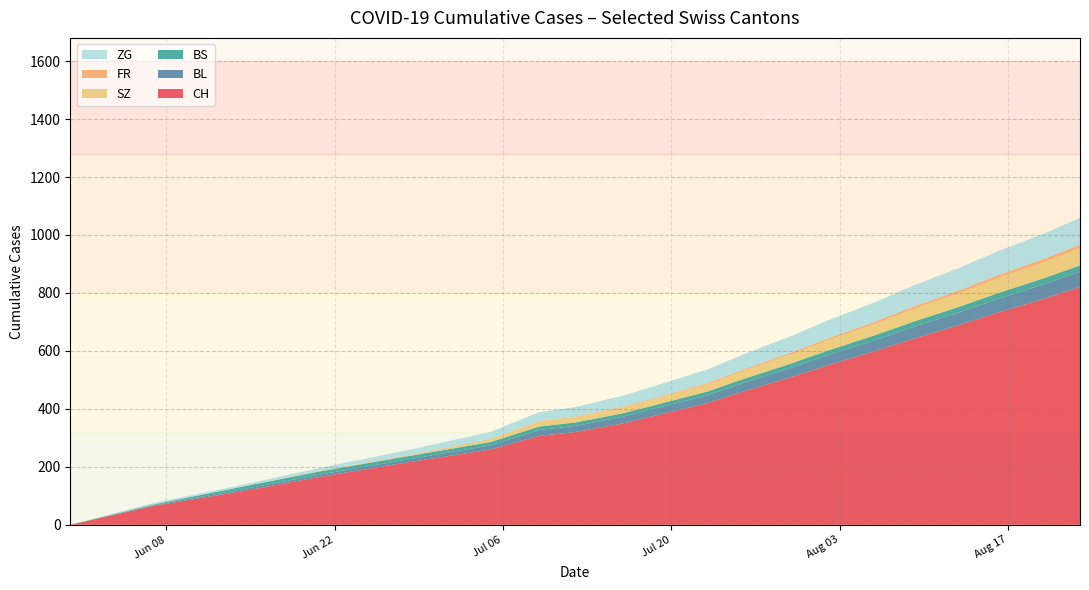

What is the maximum value for CH?

820